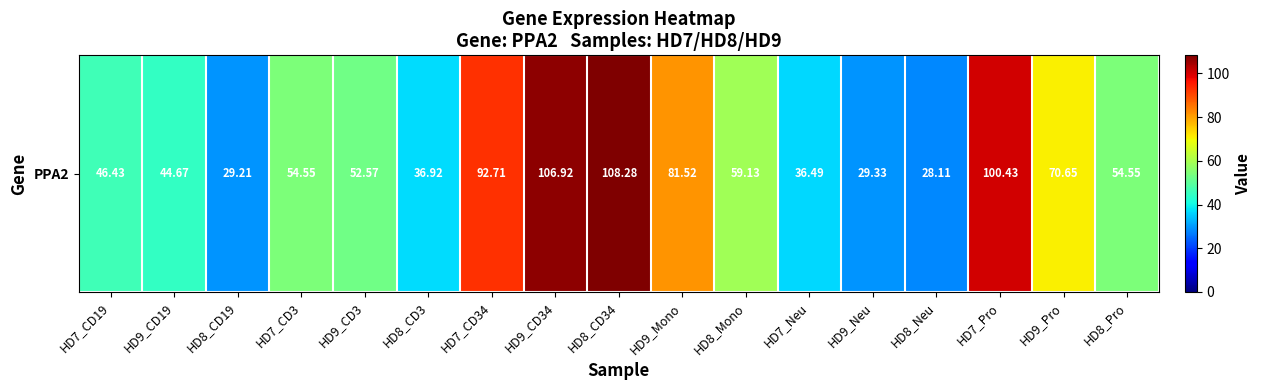

Reading left to right, list all the values displayed in this chart.

46.4	44.7	29.2	54.5	52.6	36.9	92.7	106.9	108.3	81.5	59.1	36.5	29.3	28.1	100.4	70.7	54.5